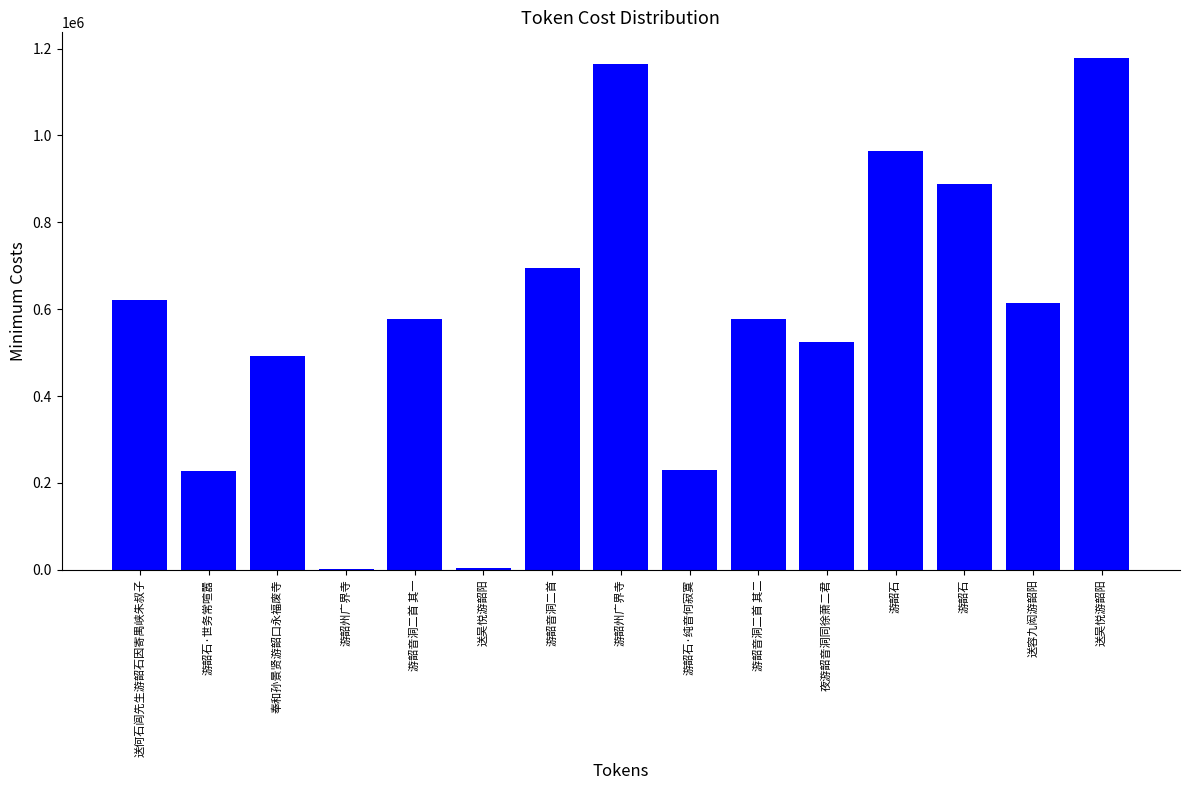

How many categories are shown in the chart?

15